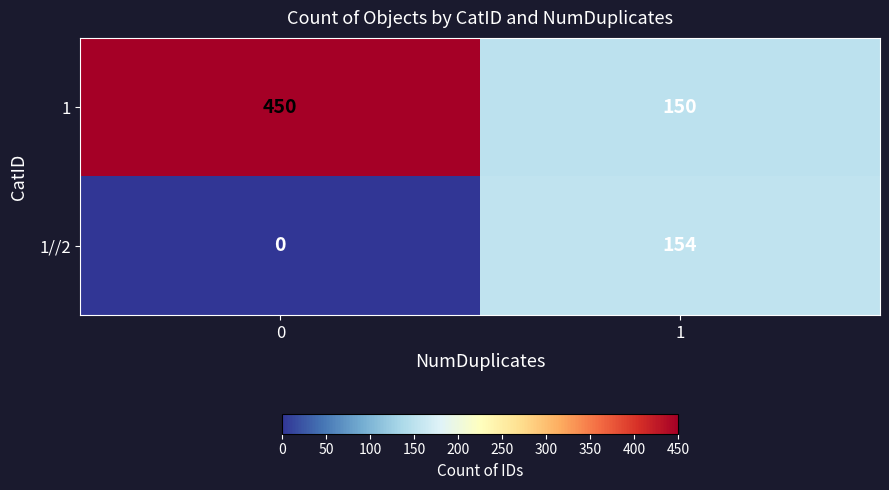

Read the 1 value at 1, to the nearest 5.

150